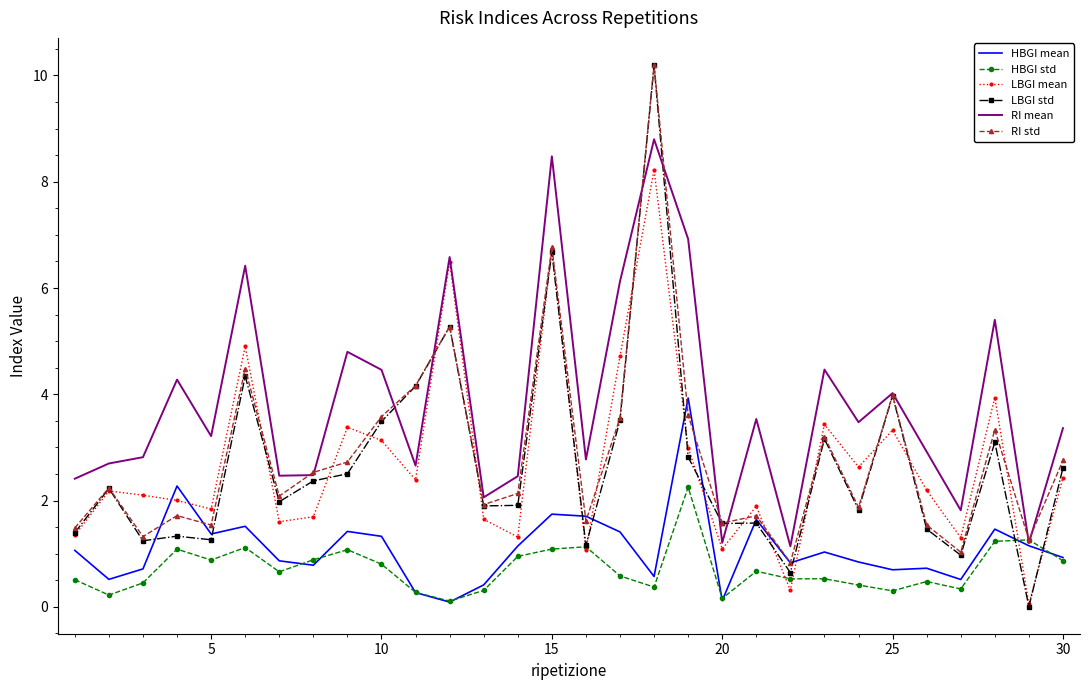

What is the highest value of the LBGI std series?

10.2